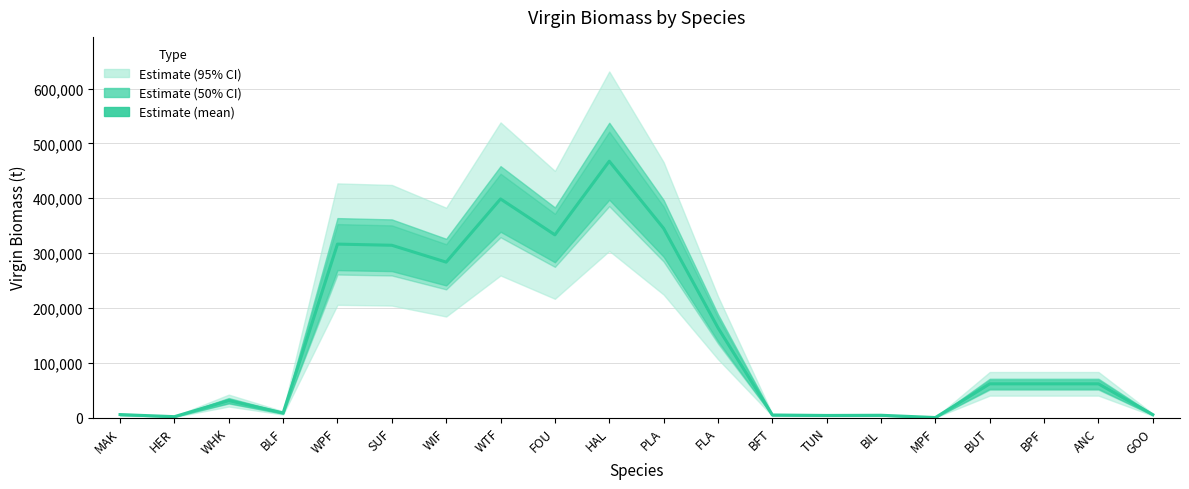

True or false: the data shows 316287.3 at WPF.

True